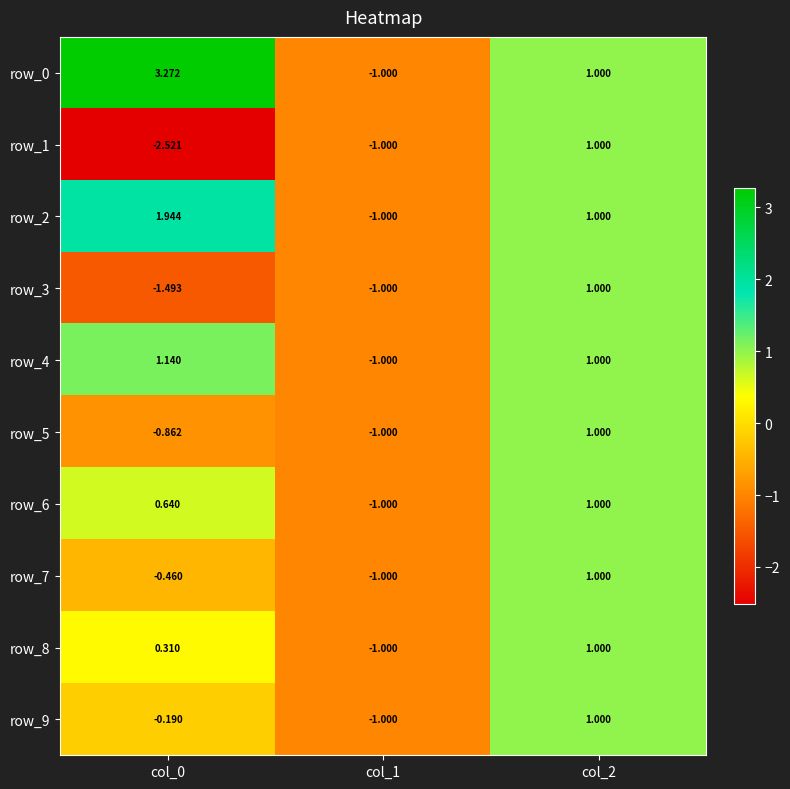

How many distinct data groups are displayed?

10